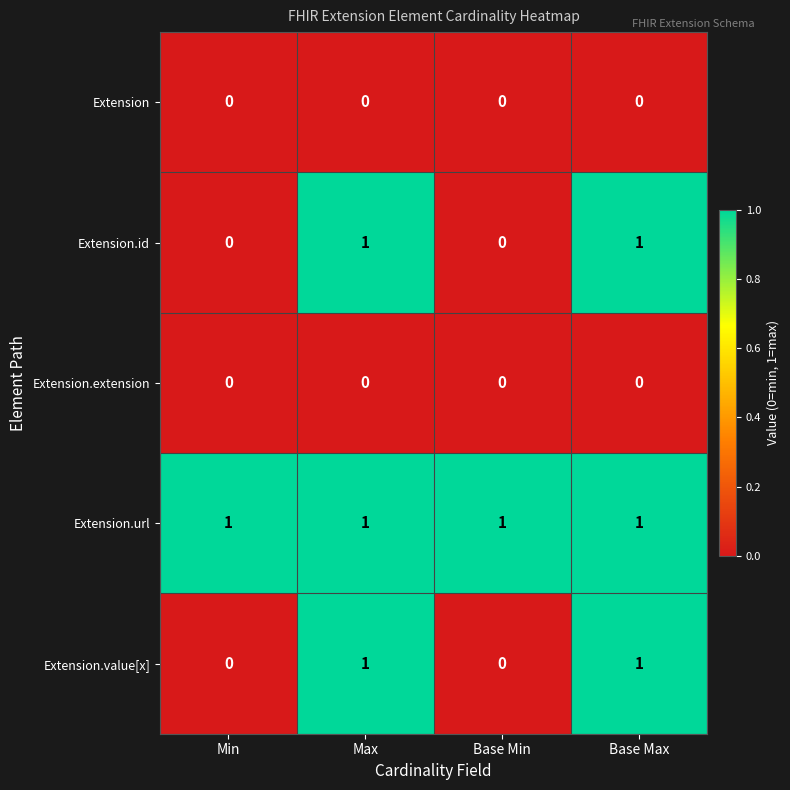

Which series has the largest total across all categories?

Extension.url